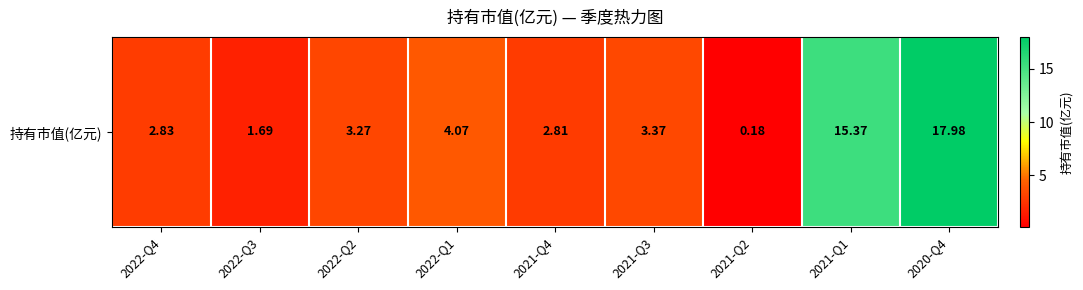

What is the difference between the maximum and minimum values?

17.8